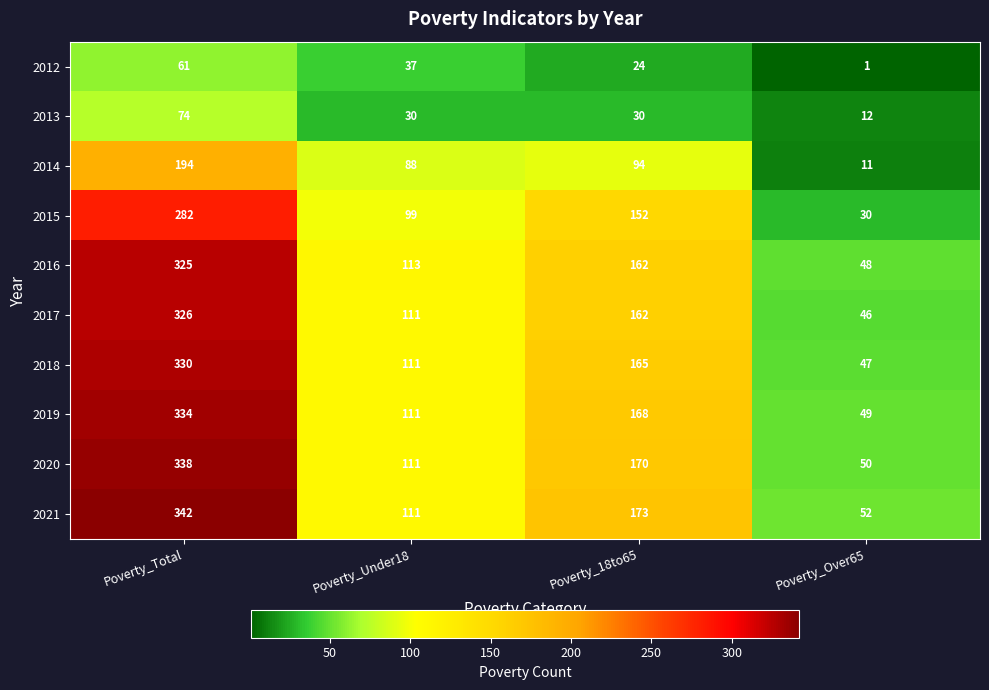

What is the smallest value displayed?

1